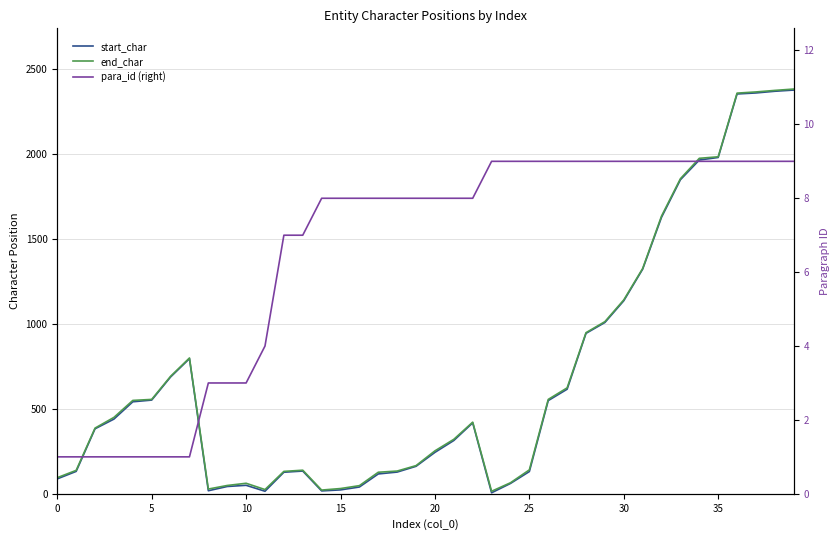

Does the chart have visible grid lines?

Yes